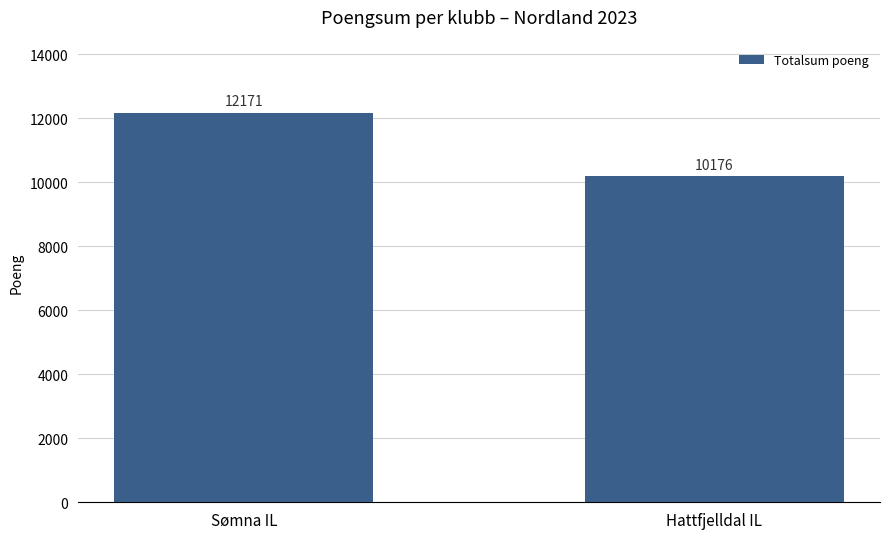

What is the sum of all values?

22347